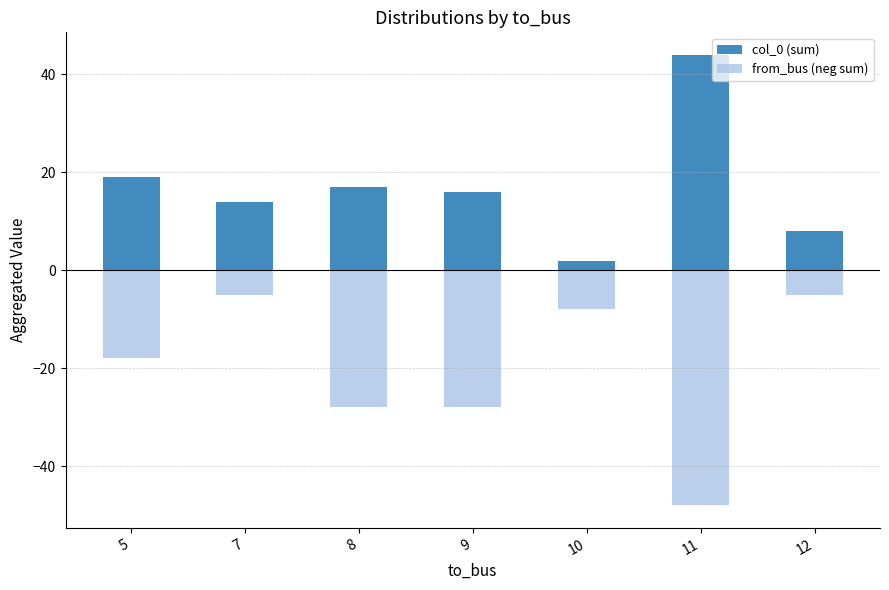

At how many categories does at least one series exceed -39?

7